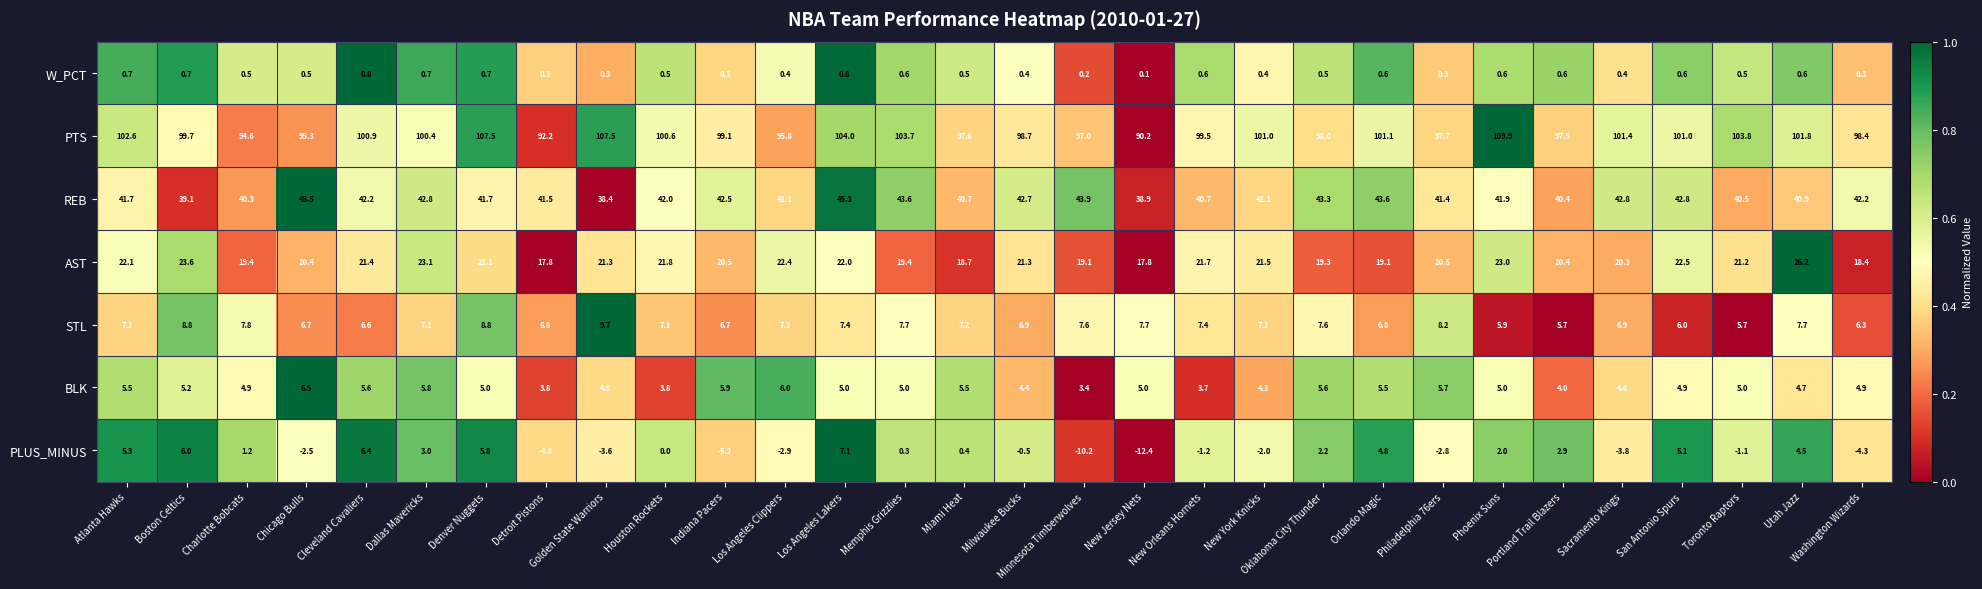

What is the total value across all series at Boston Celtics?

183.1